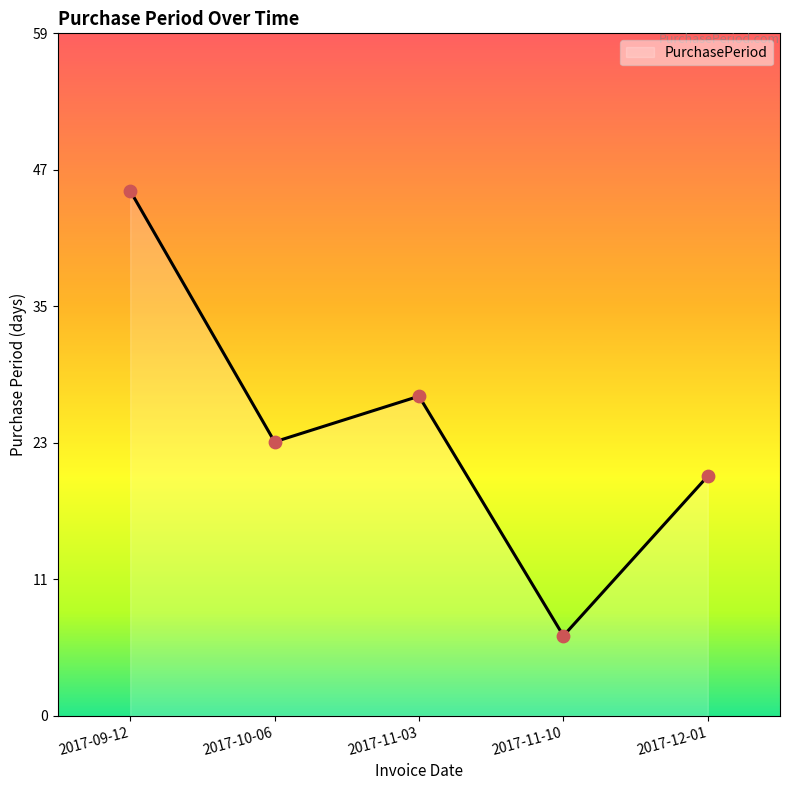

Approximately how many times larger is the value at 2017-09-12 compared to 2017-11-03?

1.6